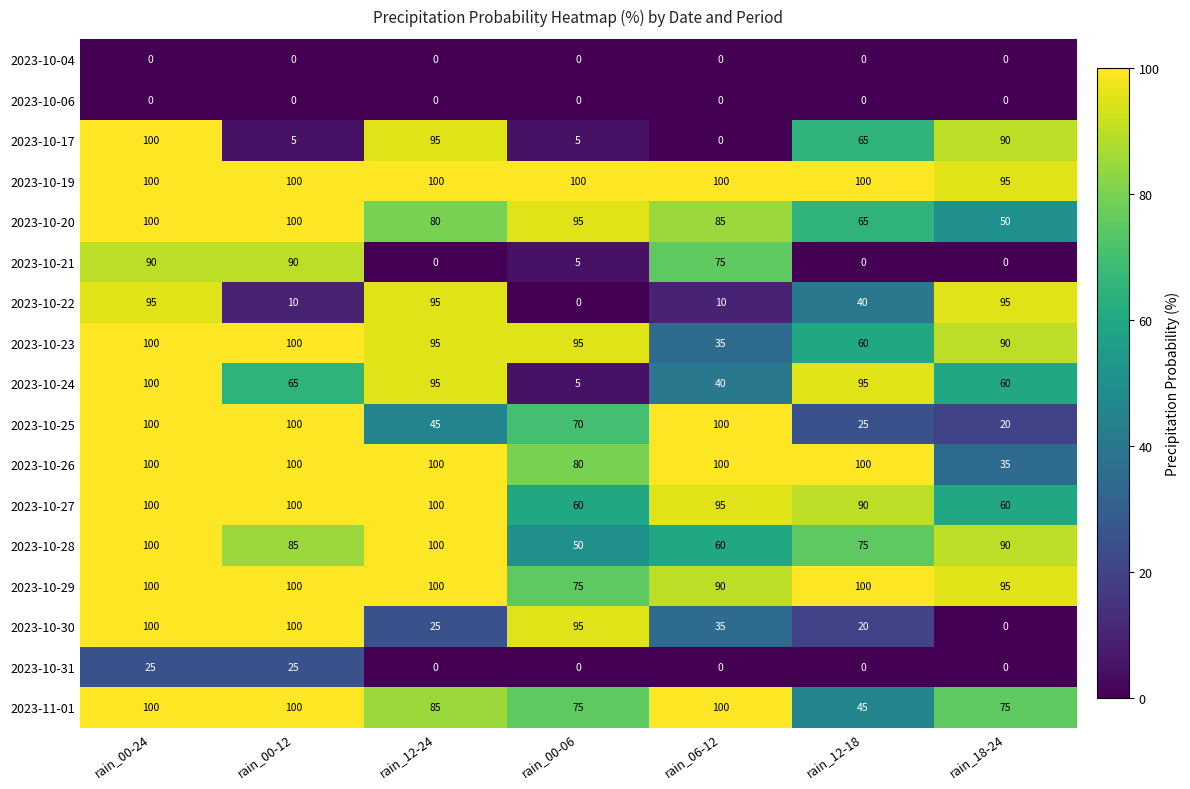

What is the sum of the 2023-10-19 values at rain_12-24 and rain_12-18?

200